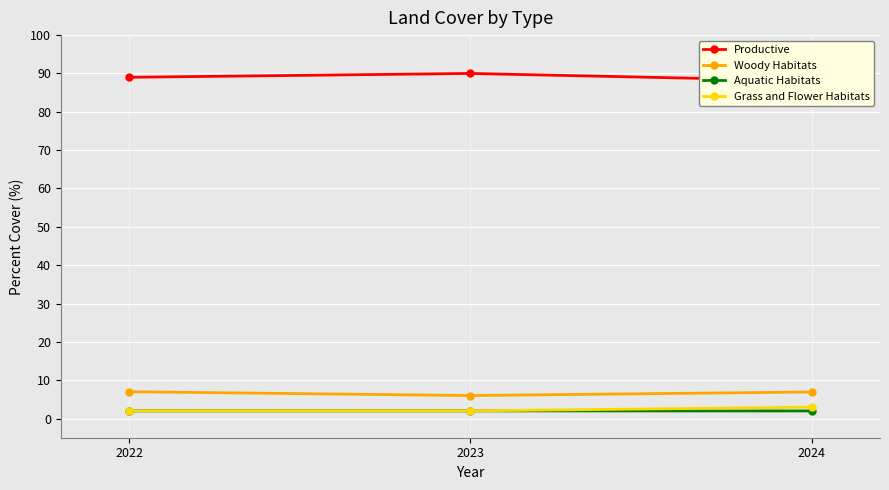

What are all the series names shown in the legend?

Productive, Woody Habitats, Aquatic Habitats, Grass and Flower Habitats